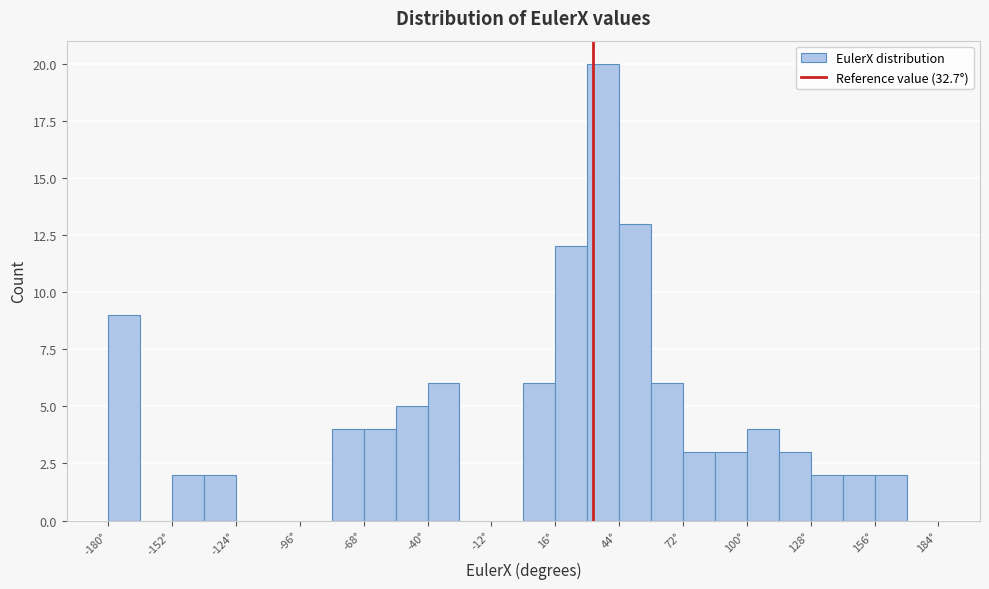

Read against the x-axis, roughly where is the centre of the tallest bar?

35